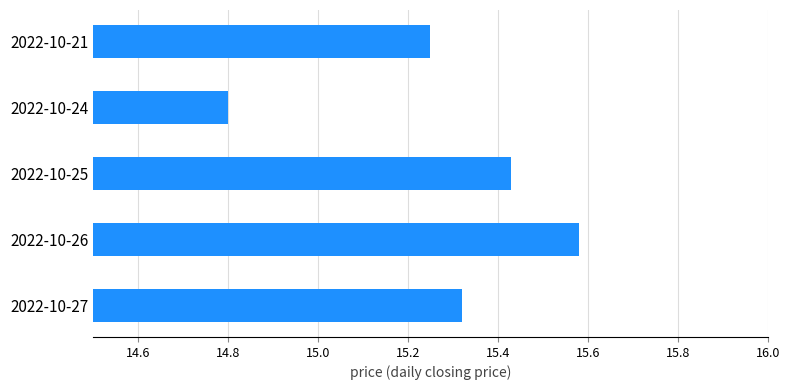

True or false: the data shows 22.9 at 2022-10-27.

False